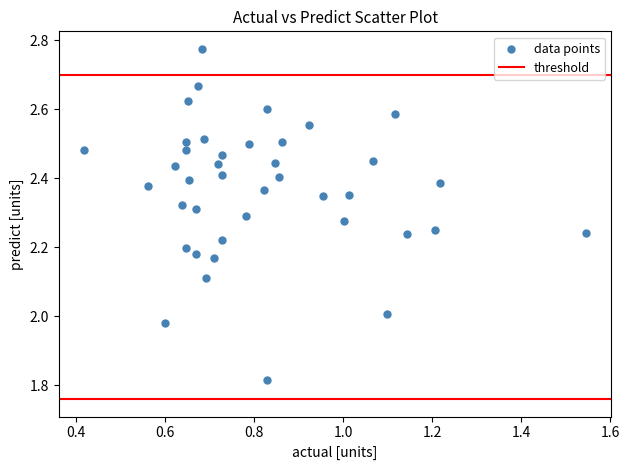

What is the range of Y values (max minus min)?

1.0